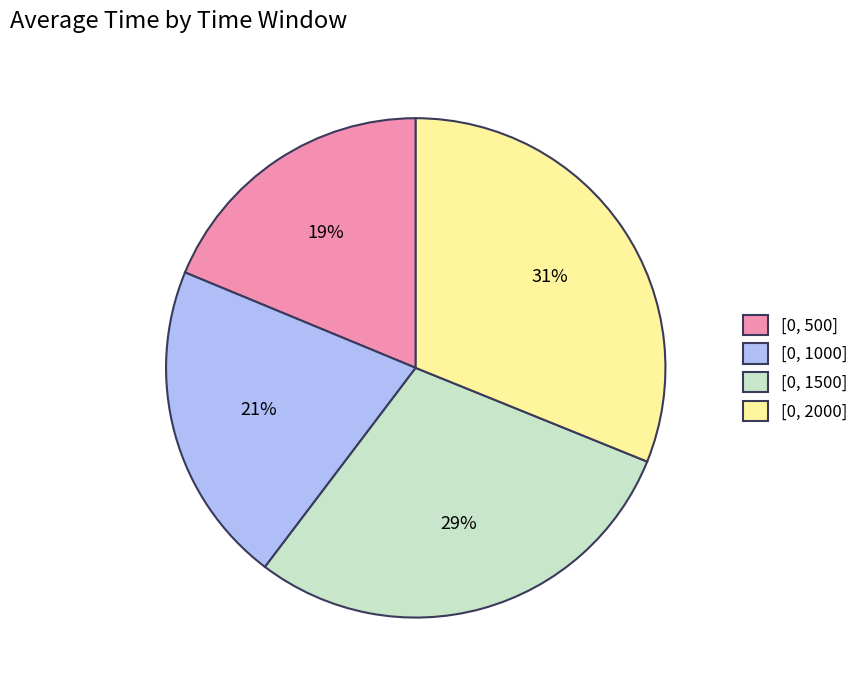

To the nearest percent, what is the average slice percentage?

25%